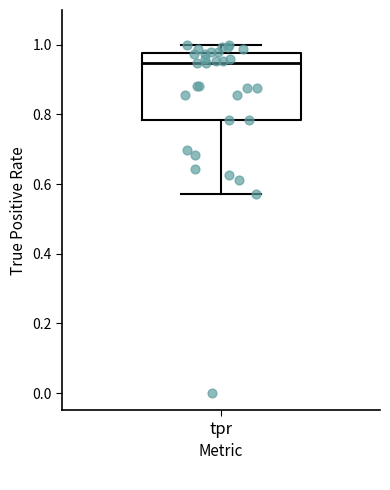

Transcribe this box plot: give where the median line is, the range the box spans, and where the two whiskers end, as read against the y-axis. The values are not printed on the chart, so give them approximately, as read against the axis.

median 0.94, box 0.78 to 0.98, whiskers 0.58 to 1.00